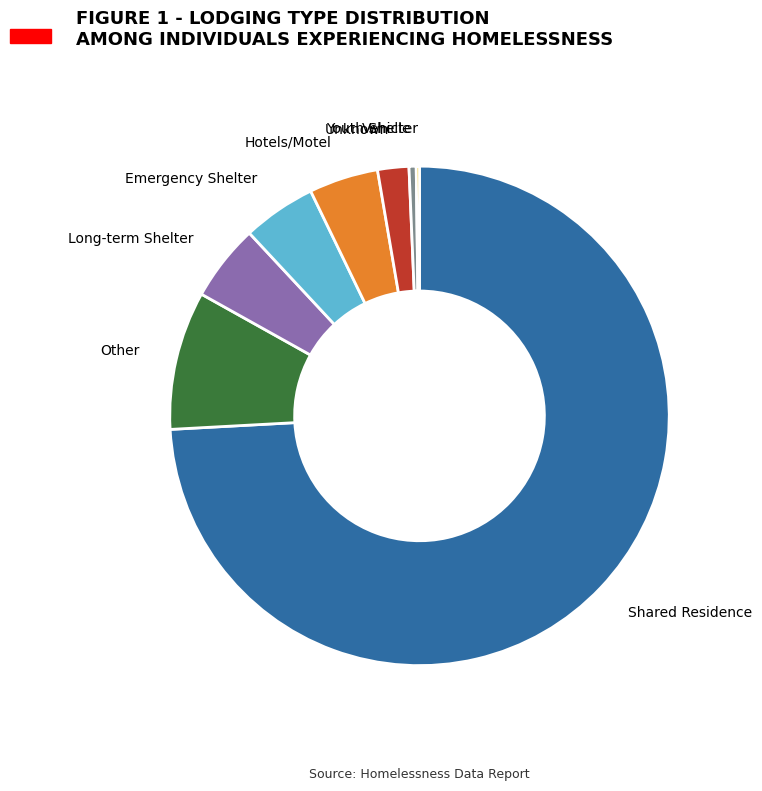

Approximately how many times larger is the value at Other compared to Shared Residence?

0.1